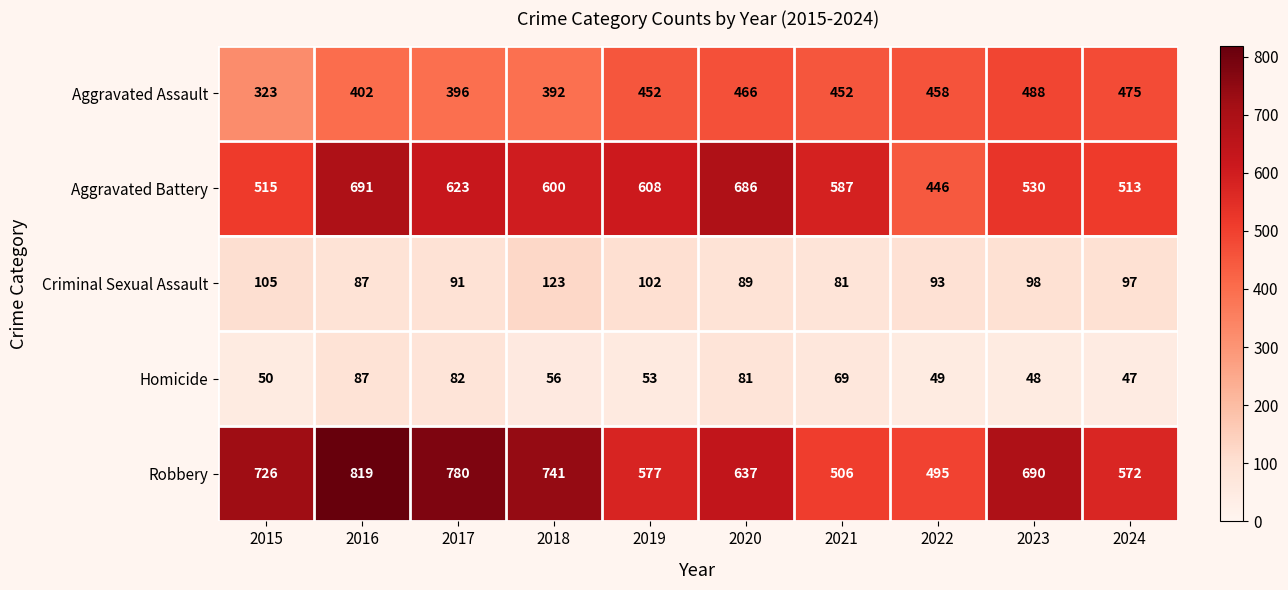

Which series has the largest range (max minus min)?

Robbery